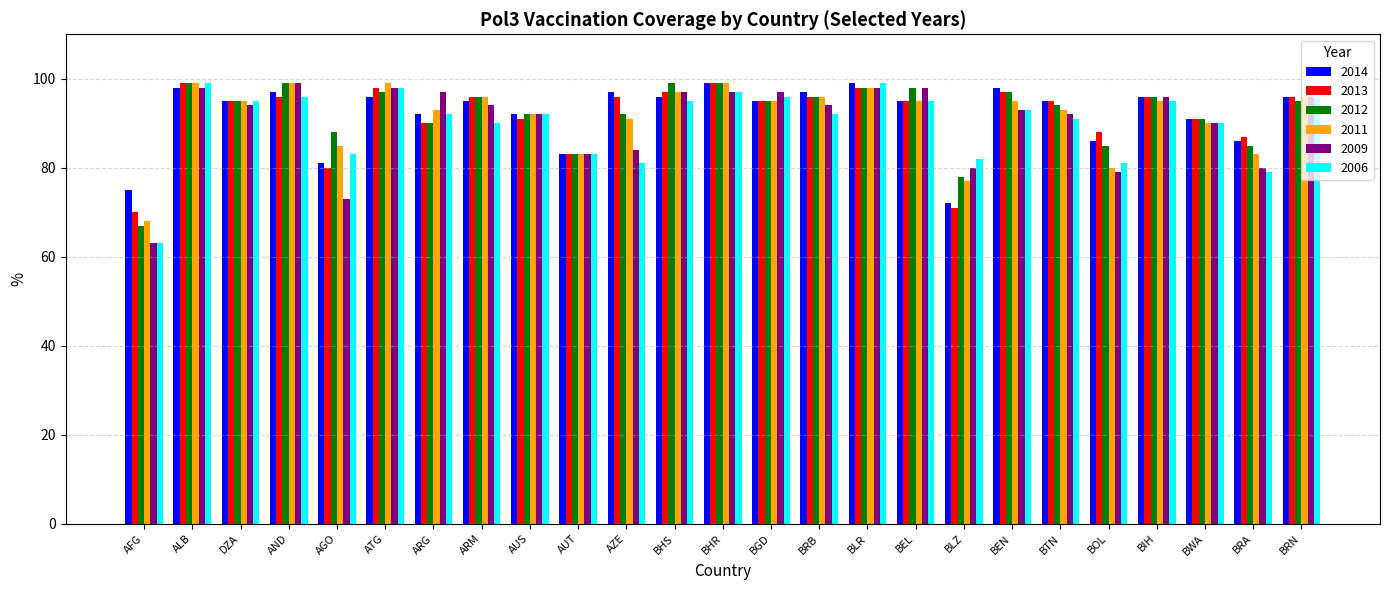

Which series changed the most between AFG and ALB?

2006